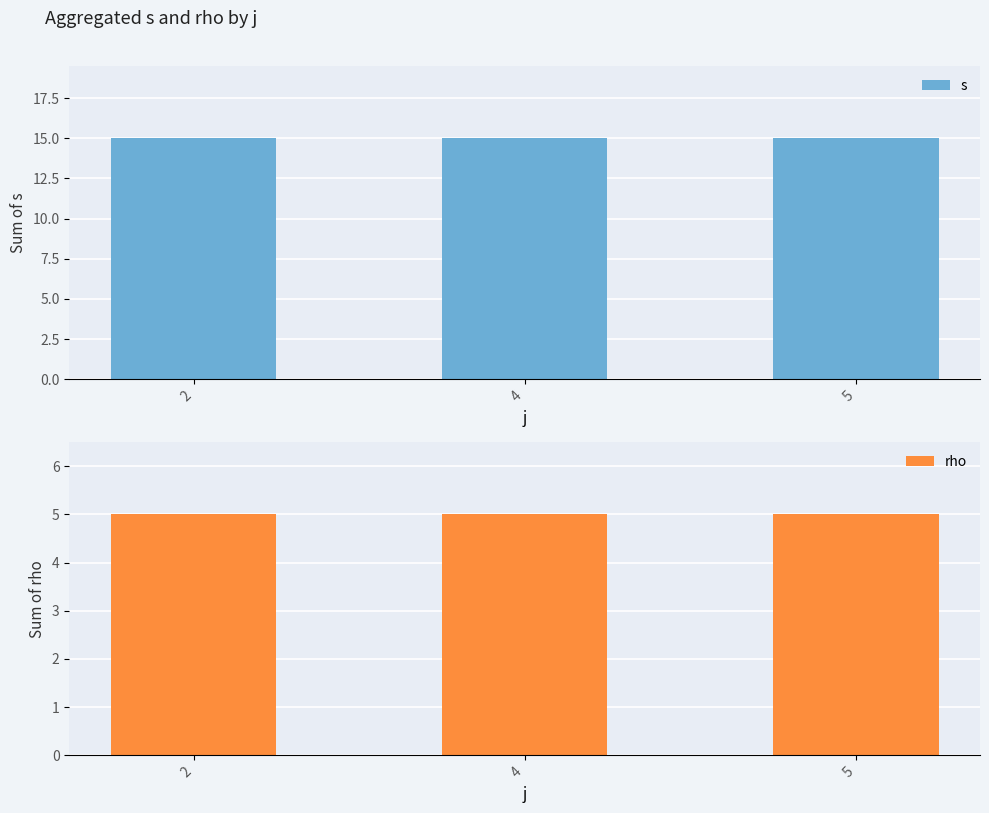

At which label is s closest to 15?

2